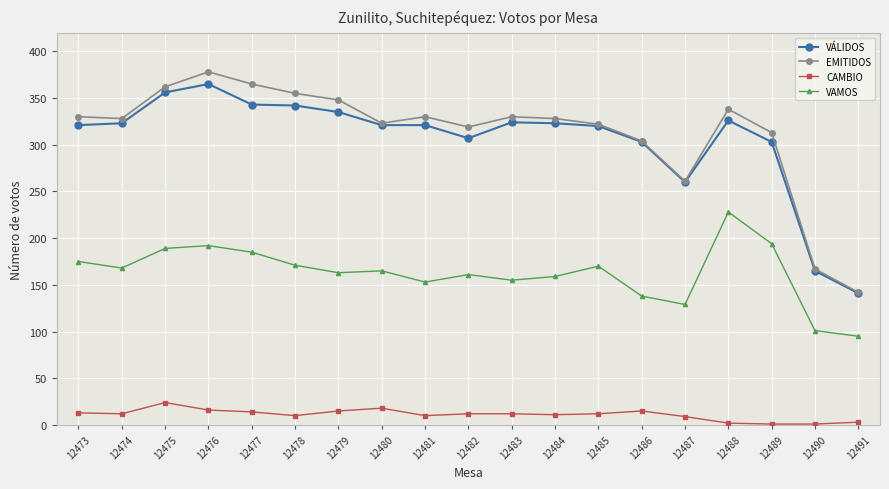

What is the smallest value displayed?

1